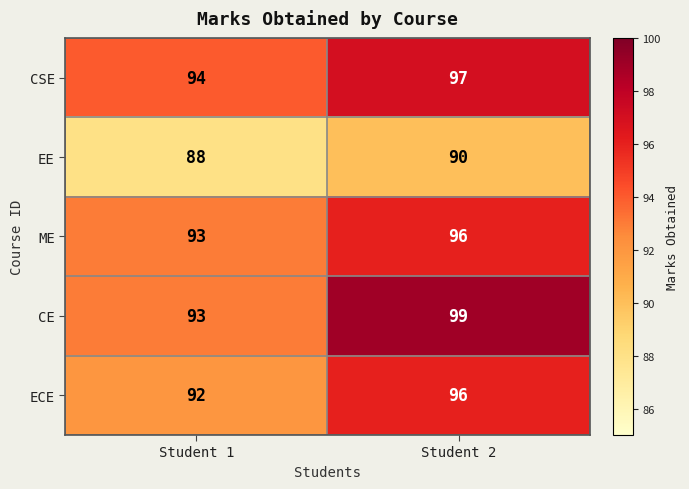

What is the maximum value shown in the chart?

99